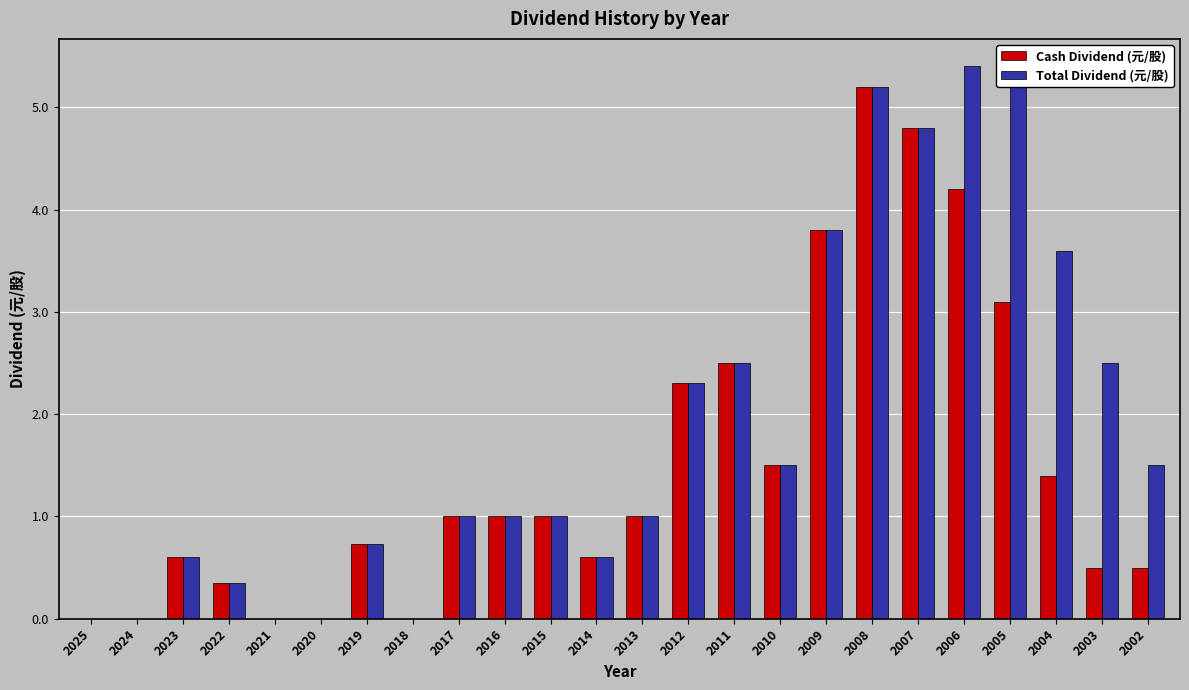

What are all the series names shown in the legend?

Cash Dividend (元/股), Total Dividend (元/股)